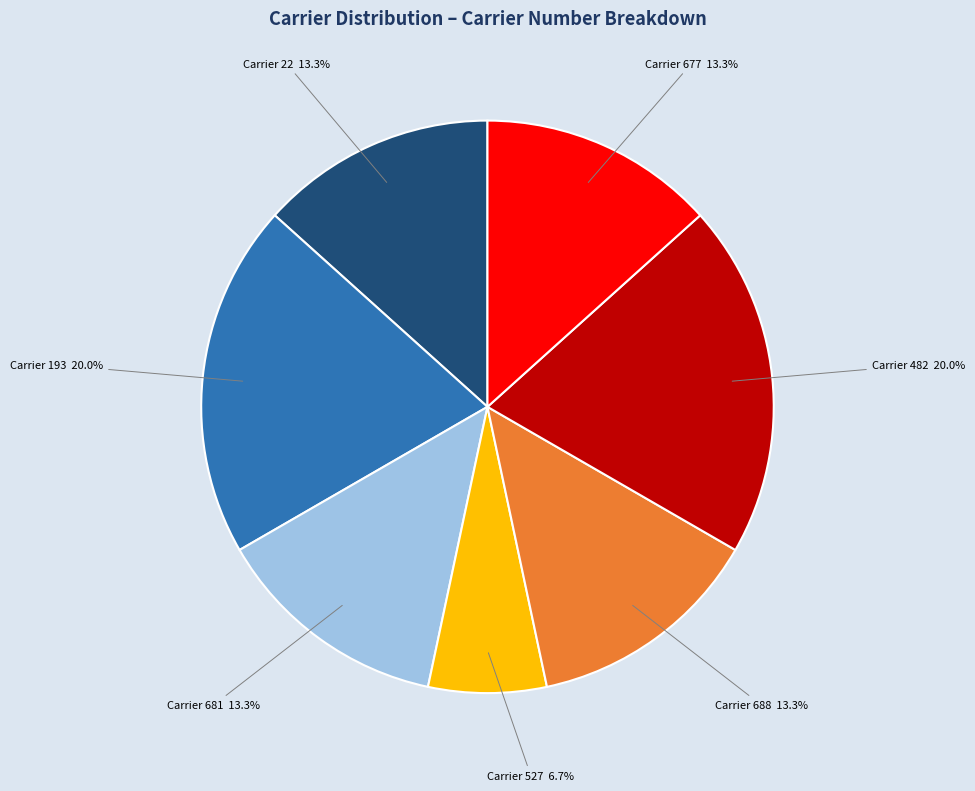

Does any single category account for the majority?

No